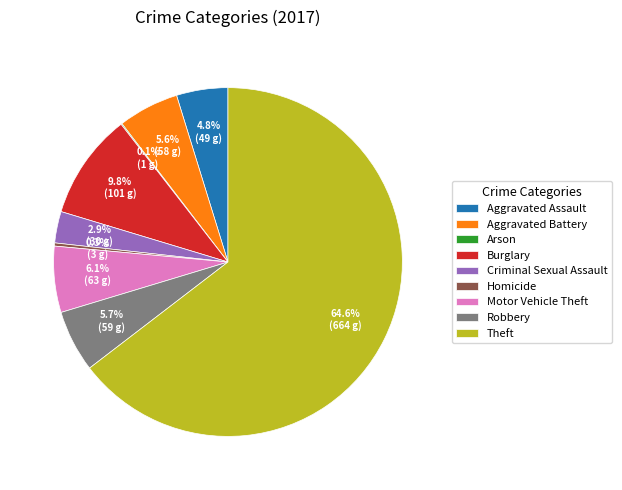

To the nearest percent, what is the average slice percentage?

11%